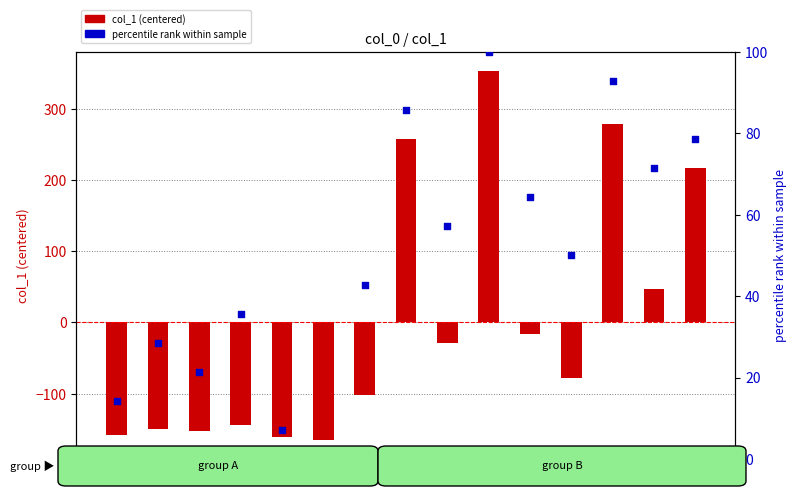

Which series has the largest Y range (max minus min)?

col_1 (centered)